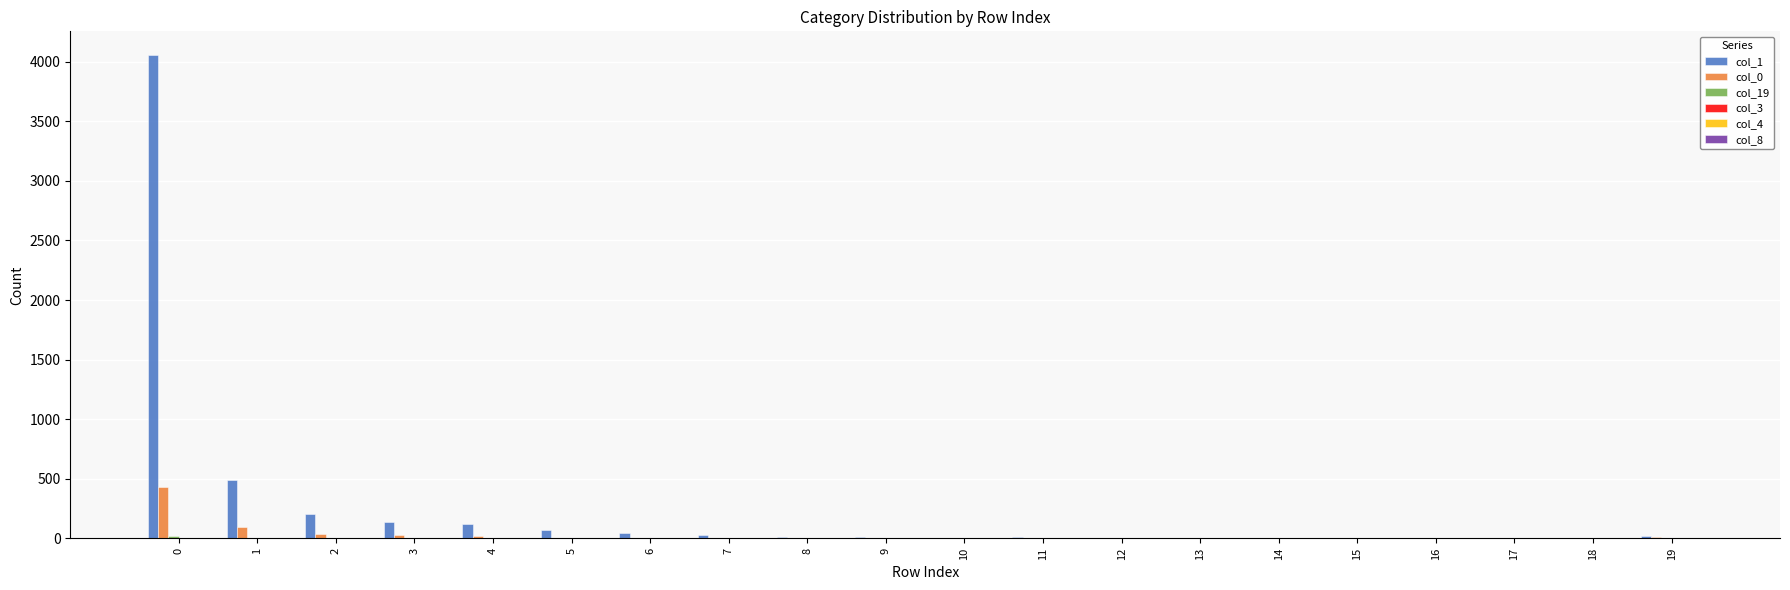

Which series has the largest total across all categories?

col_1